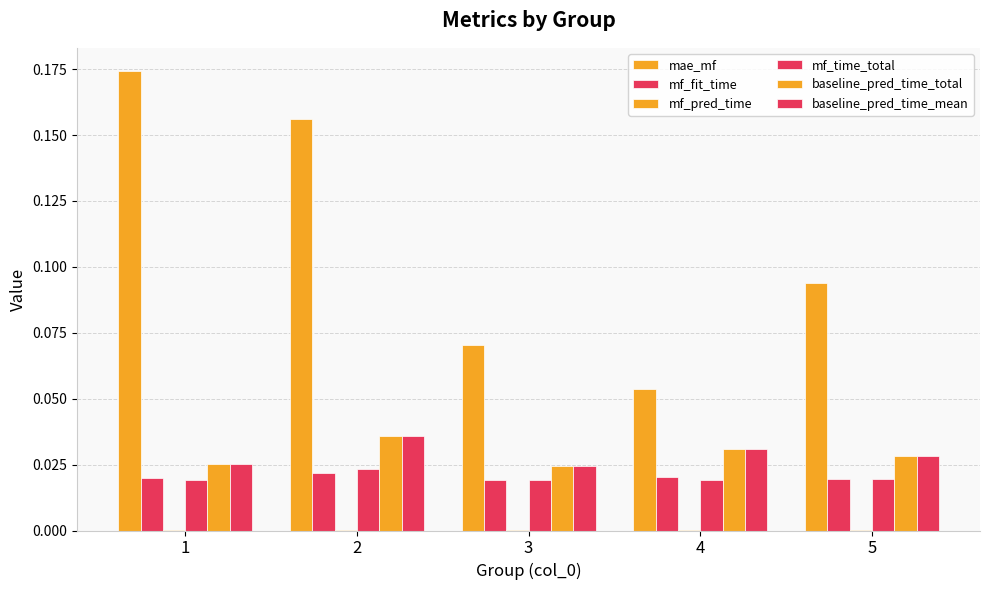

Reading left to right, what are all the values shown in this chart?

mae_mf: 1=0.2	2=0.2	3=0.1	4=0.1	5=0.1
mf_fit_time: 1=0.0	2=0.0	3=0.0	4=0.0	5=0.0
mf_pred_time: 1=0.0	2=0.0	3=0.0	4=0.0	5=0.0
mf_time_total: 1=0.0	2=0.0	3=0.0	4=0.0	5=0.0
baseline_pred_time_total: 1=0.0	2=0.0	3=0.0	4=0.0	5=0.0
baseline_pred_time_mean: 1=0.0	2=0.0	3=0.0	4=0.0	5=0.0